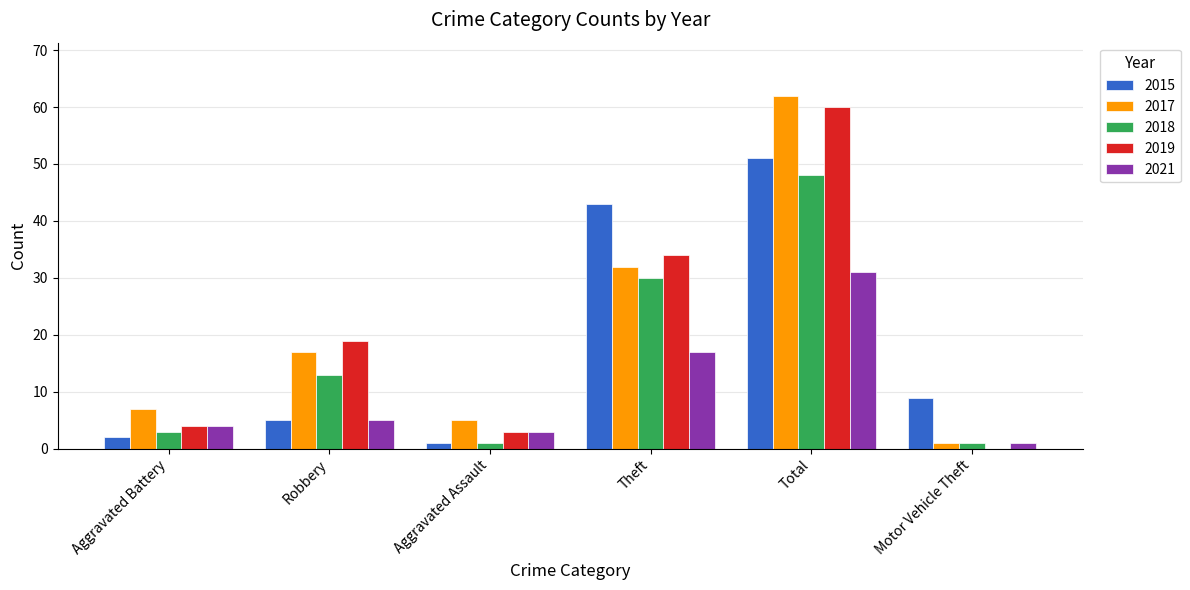

Reading left to right, what are all the values shown in this chart?

2015: Aggravated Battery=2	Robbery=5	Aggravated Assault=1	Theft=43	Total=51	Motor Vehicle Theft=9
2017: Aggravated Battery=7	Robbery=17	Aggravated Assault=5	Theft=32	Total=62	Motor Vehicle Theft=1
2018: Aggravated Battery=3	Robbery=13	Aggravated Assault=1	Theft=30	Total=48	Motor Vehicle Theft=1
2019: Aggravated Battery=4	Robbery=19	Aggravated Assault=3	Theft=34	Total=60	Motor Vehicle Theft=0
2021: Aggravated Battery=4	Robbery=5	Aggravated Assault=3	Theft=17	Total=31	Motor Vehicle Theft=1